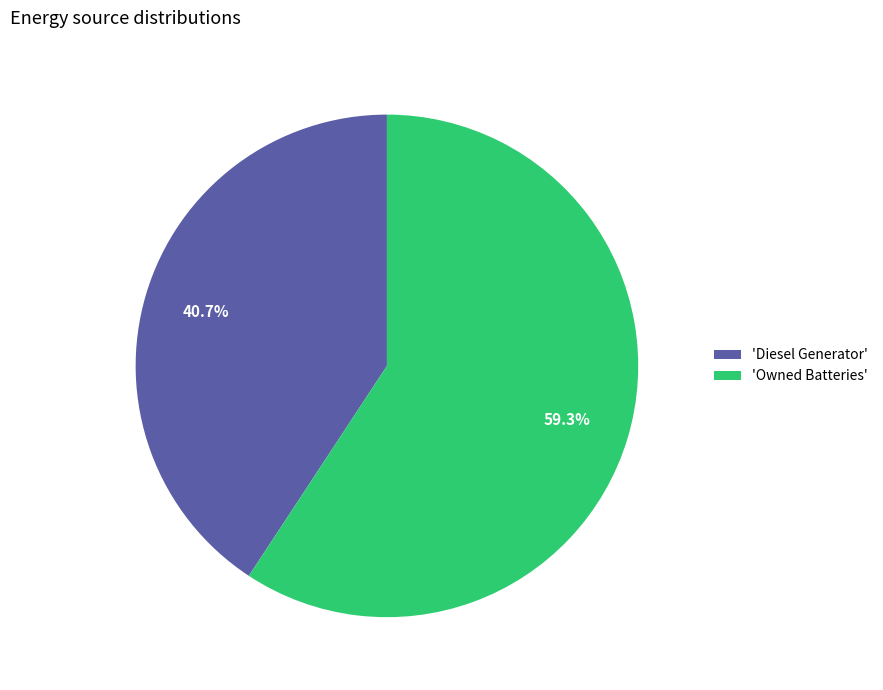

How many slices are in this pie chart?

2